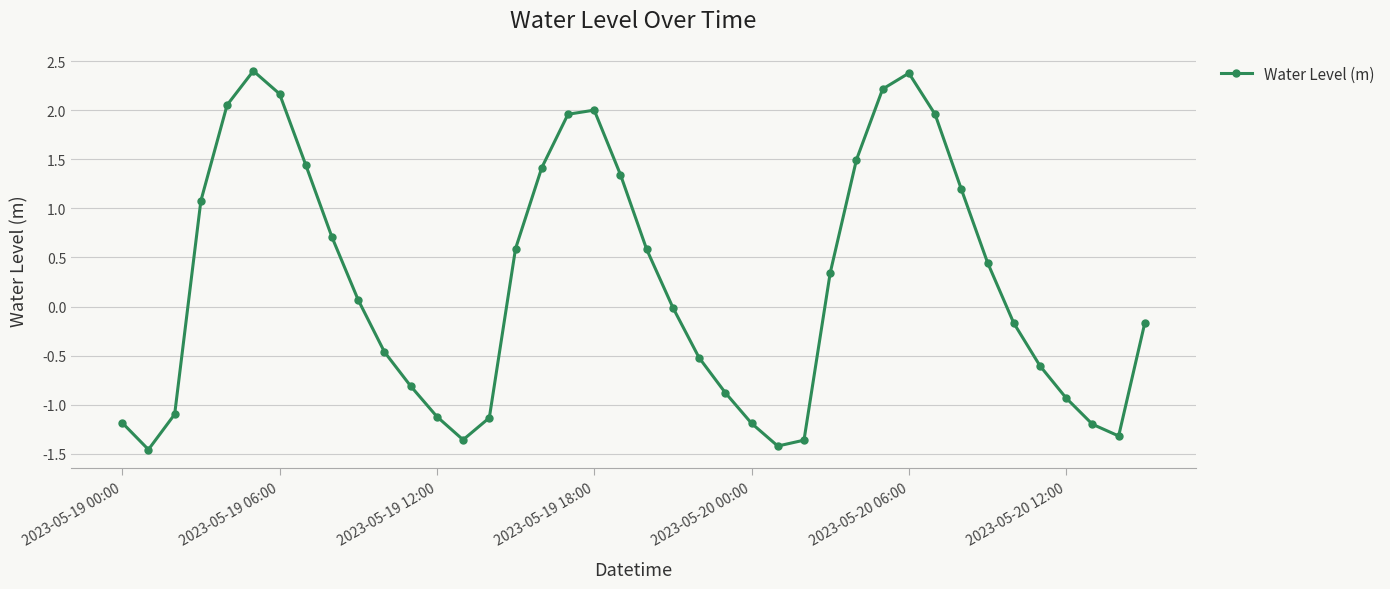

What is the sum of all values?

9.4